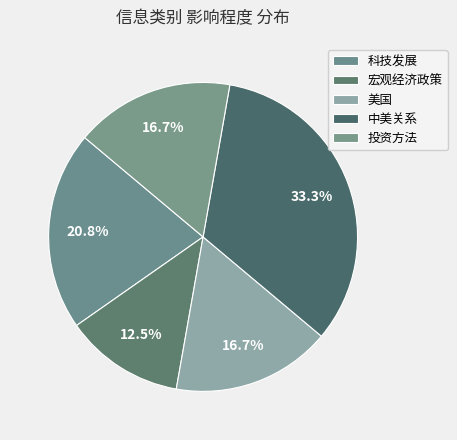

How many slices are in this pie chart?

5